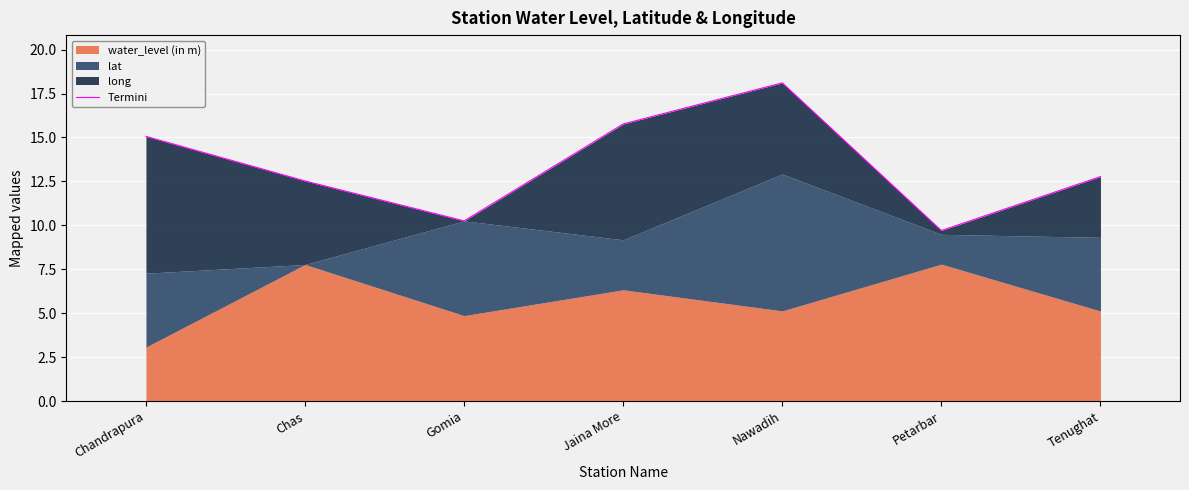

What is the change in value from Gomia to Jaina More?

+5.5